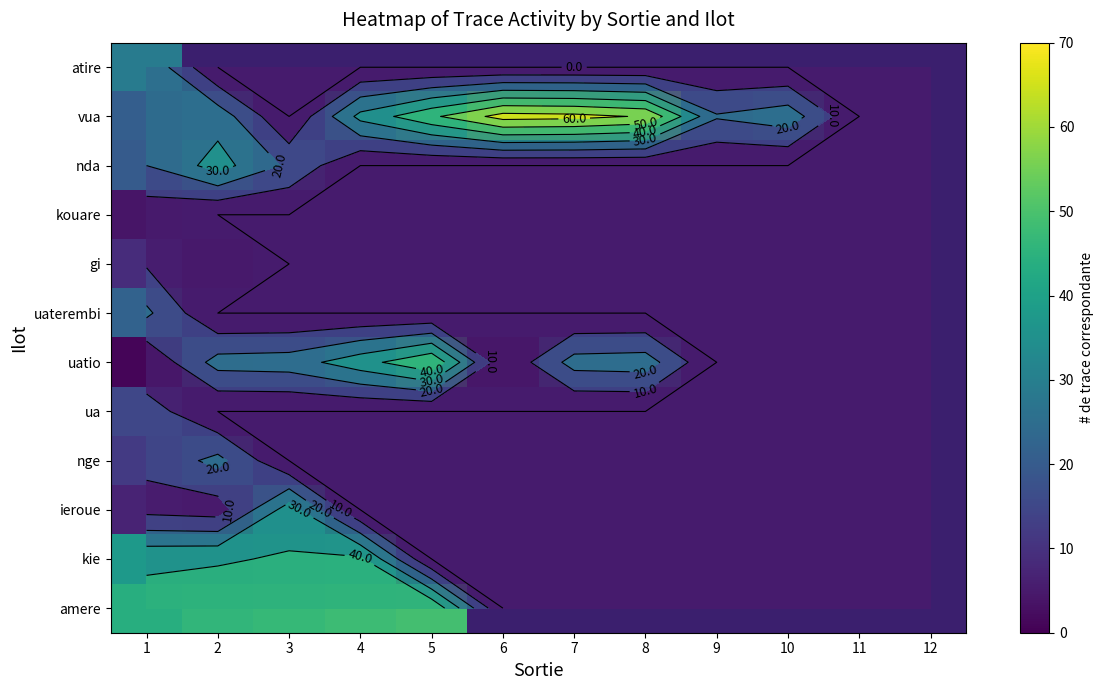

Which category has the lowest value across all series?

1